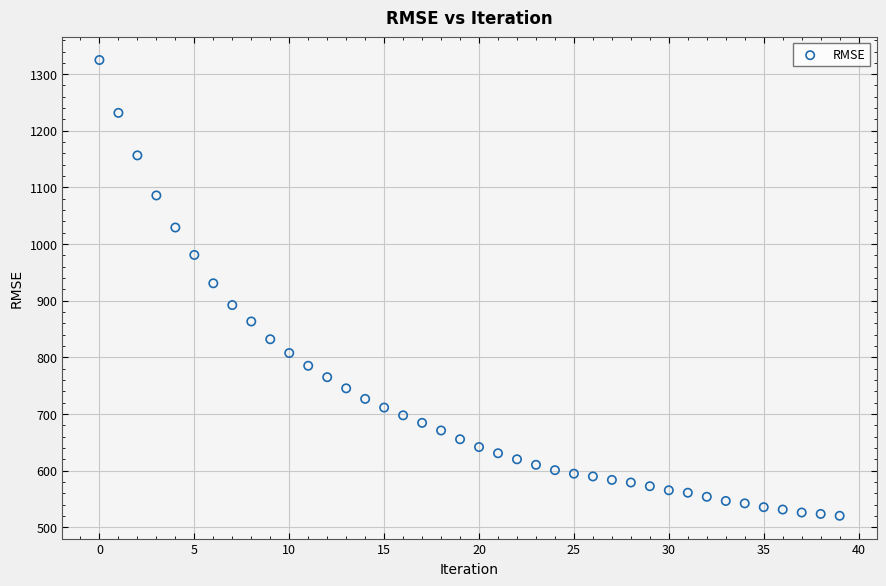

What is the range of Y values (max minus min)?

804.5